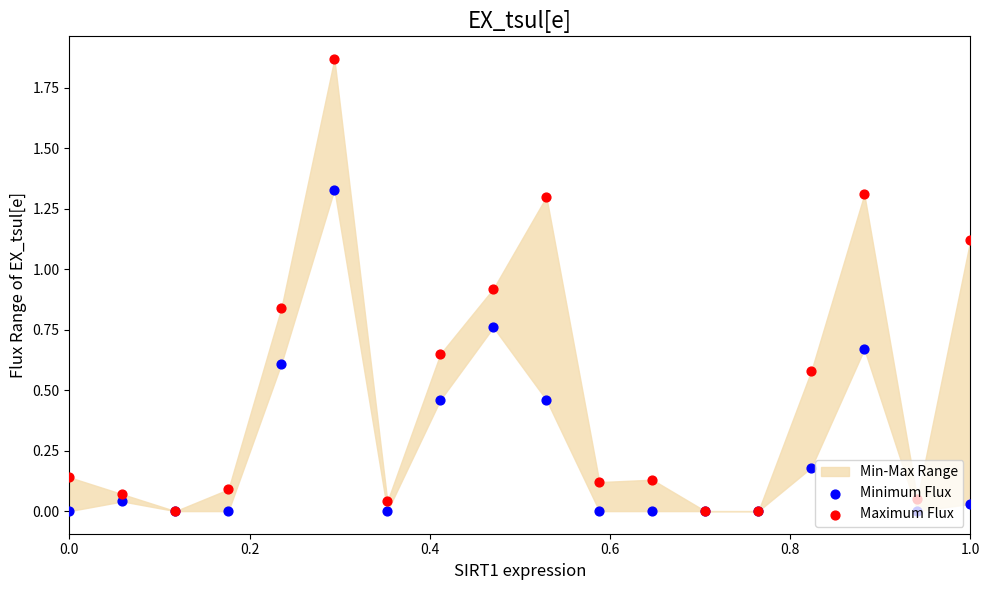

At how many categories does at least one series exceed 0?

15